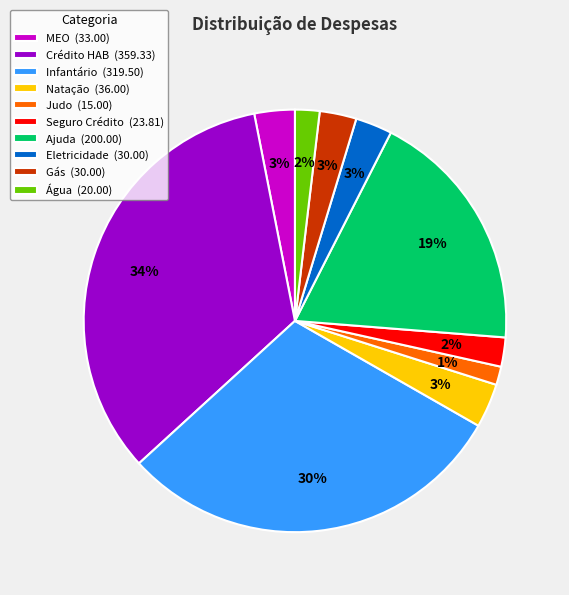

Combined, do MEO (33.00) and Infantário (319.50) account for over 50%?

No